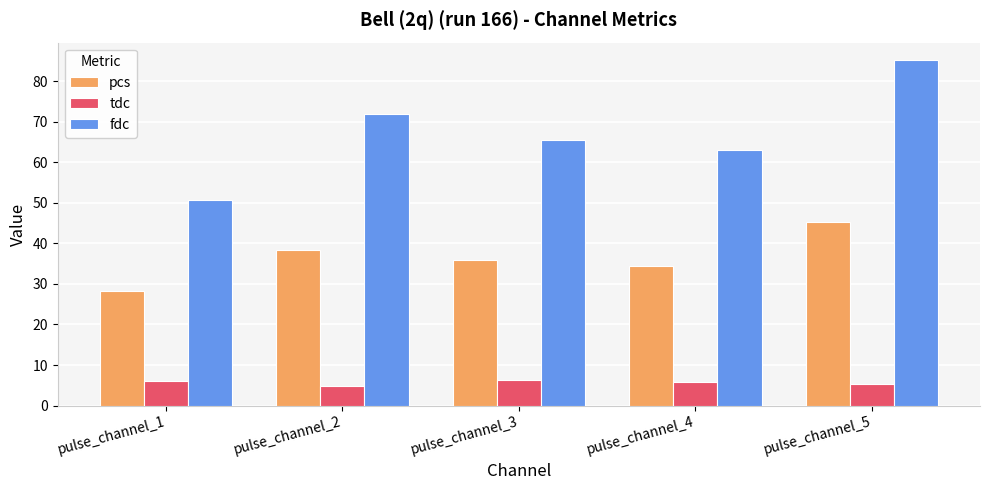

The value of fdc at pulse_channel_1 is 82.0. True or false?

False